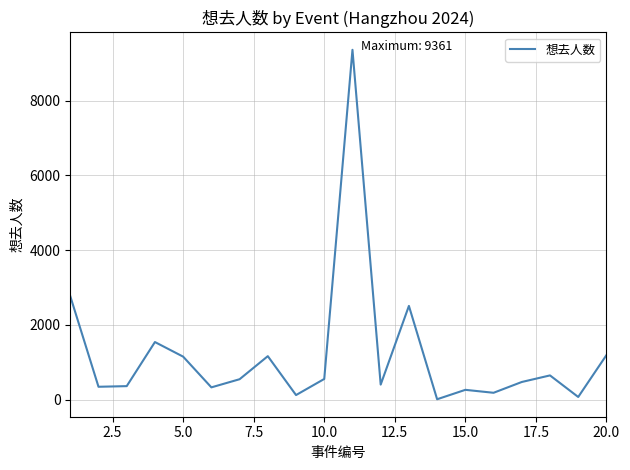

What is the sum of all values?

23965